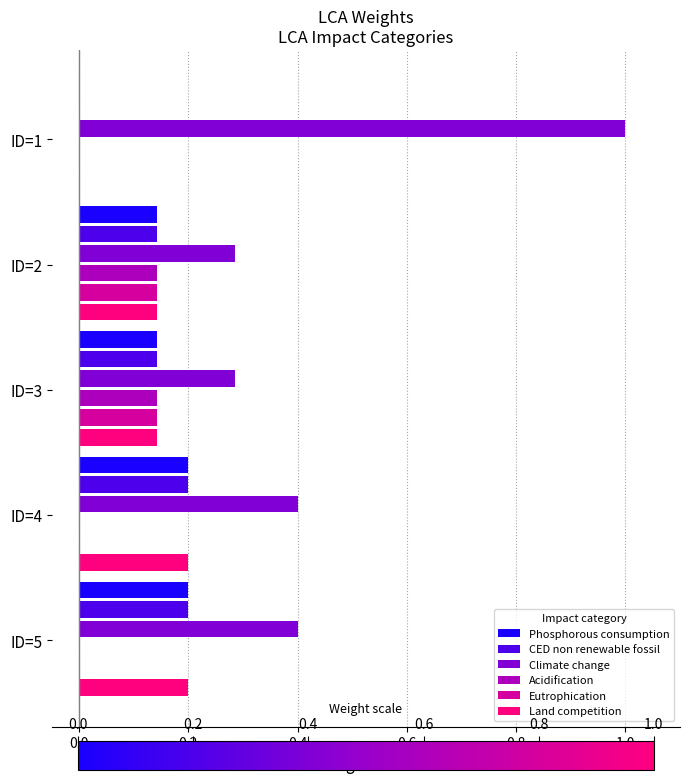

The value of CED non renewable fossil at ID=5 is 0.2. True or false?

True